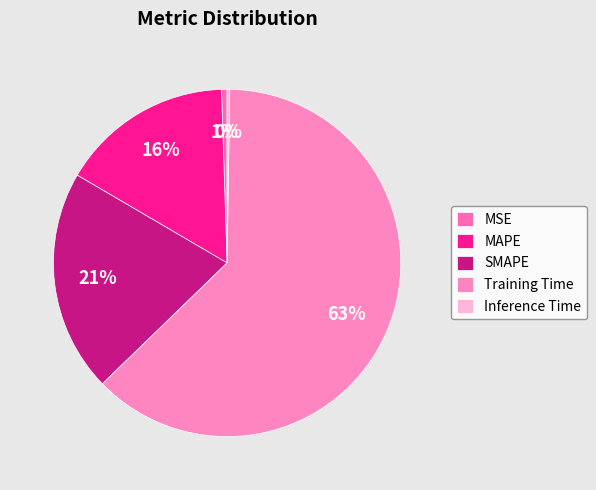

To the nearest percent, what percentage of the pie is Training Time?

63%